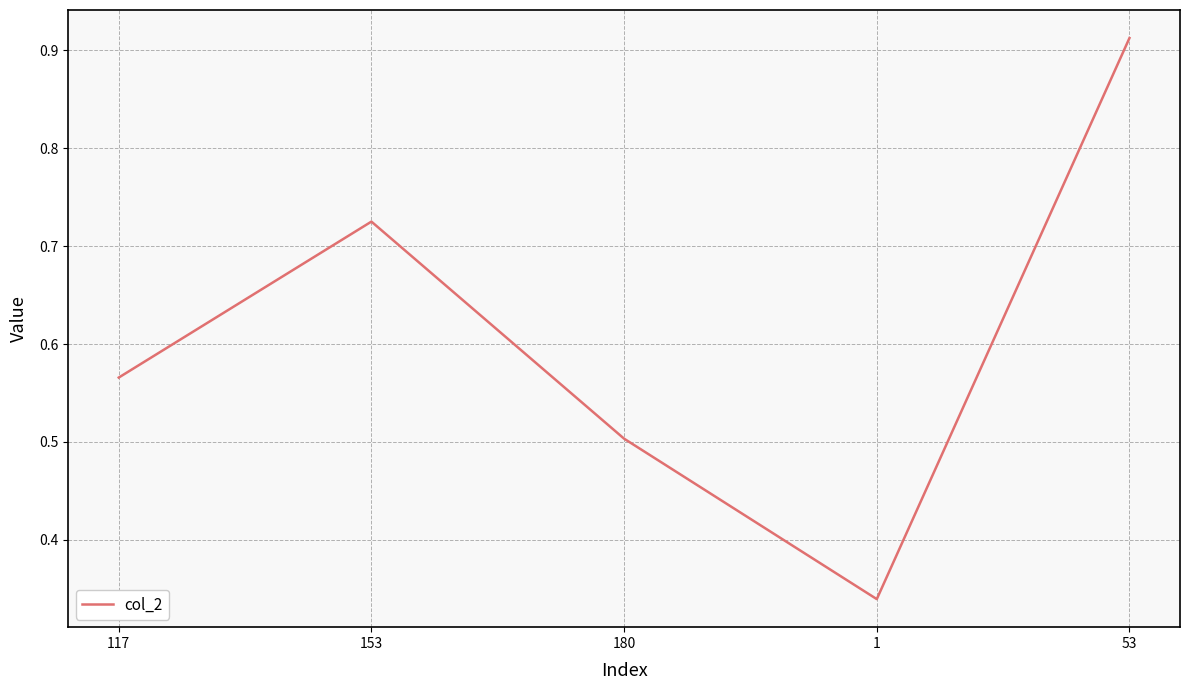

What position from the left is 153?

2